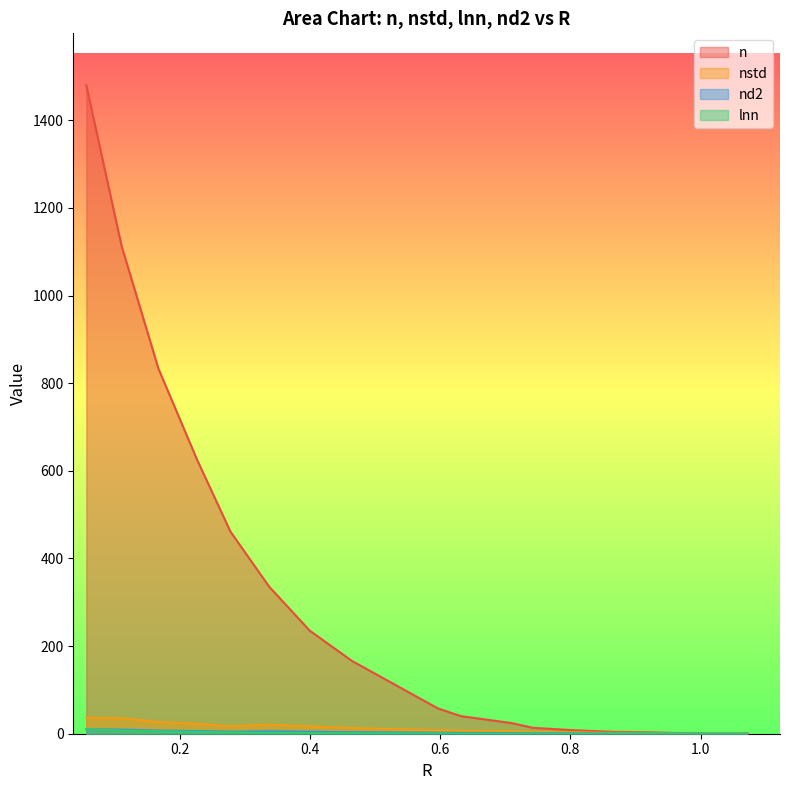

How many lines are shown in the chart?

4